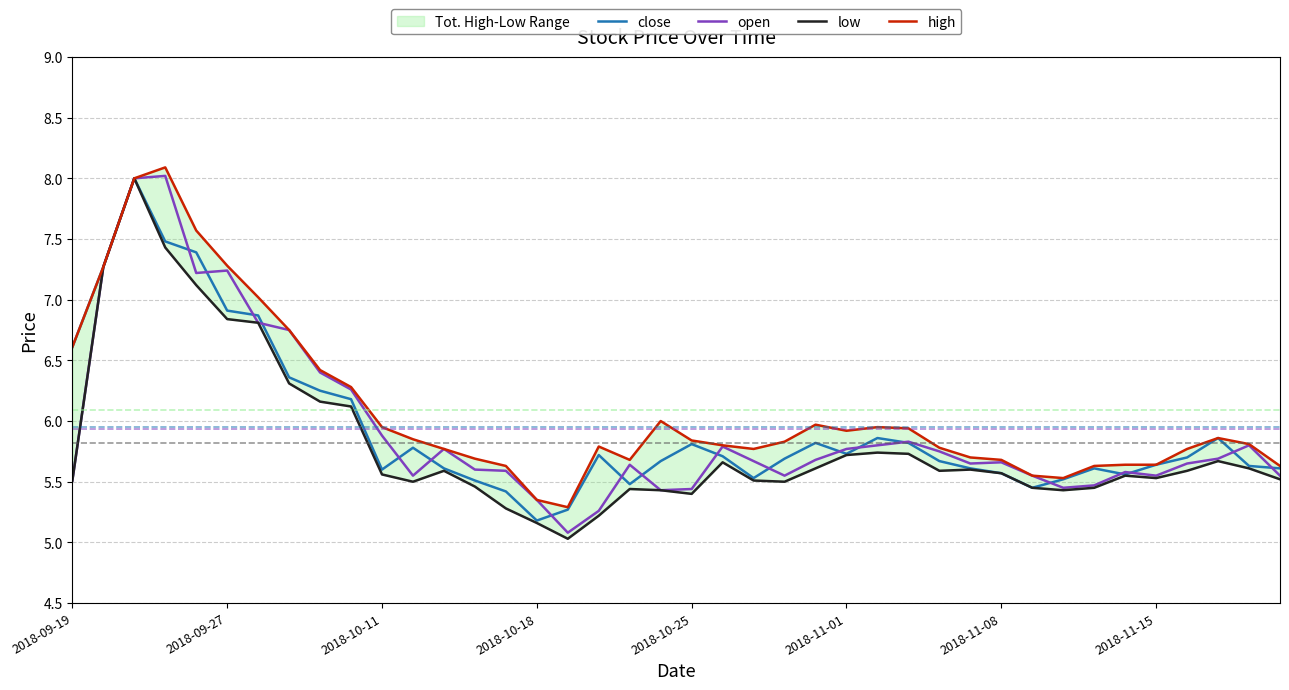

Read the close value at 2018-10-25.

5.8